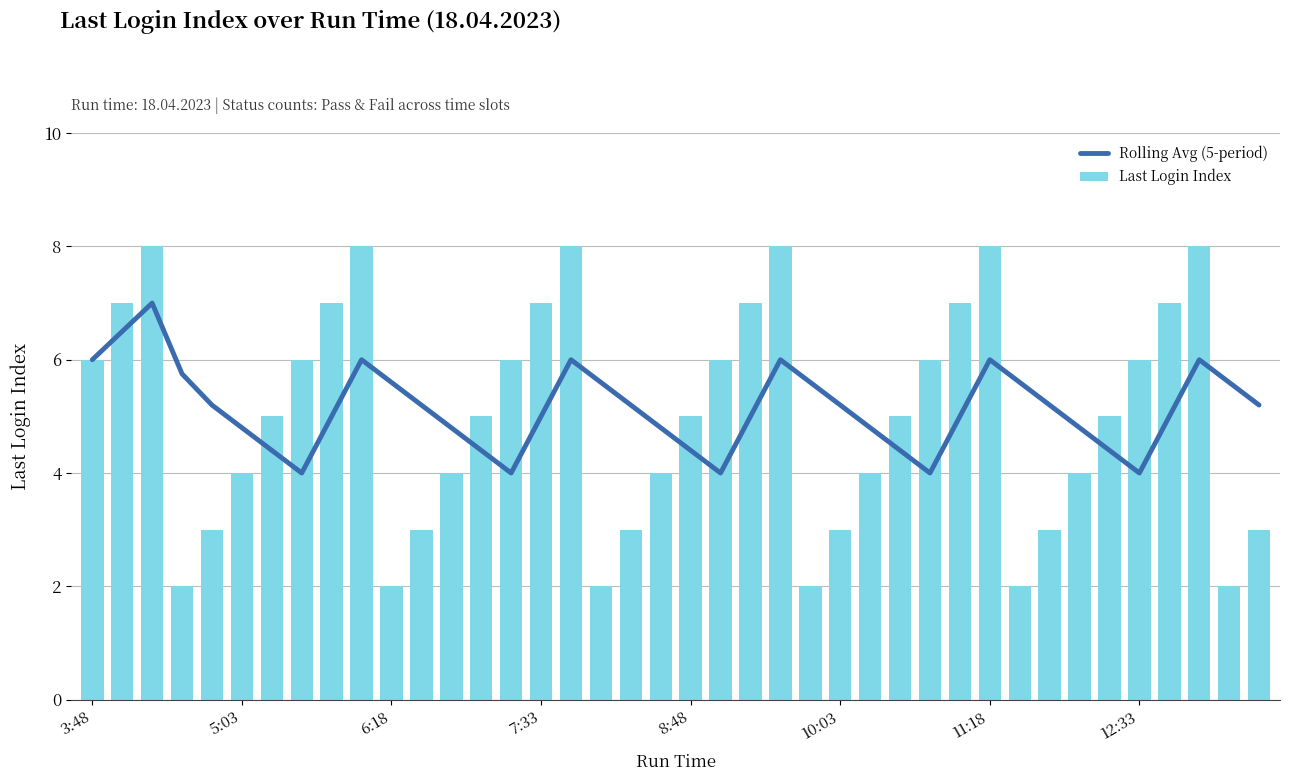

What is the difference between the maximum and second lowest values in the Rolling Avg (5-period) series?

3.0